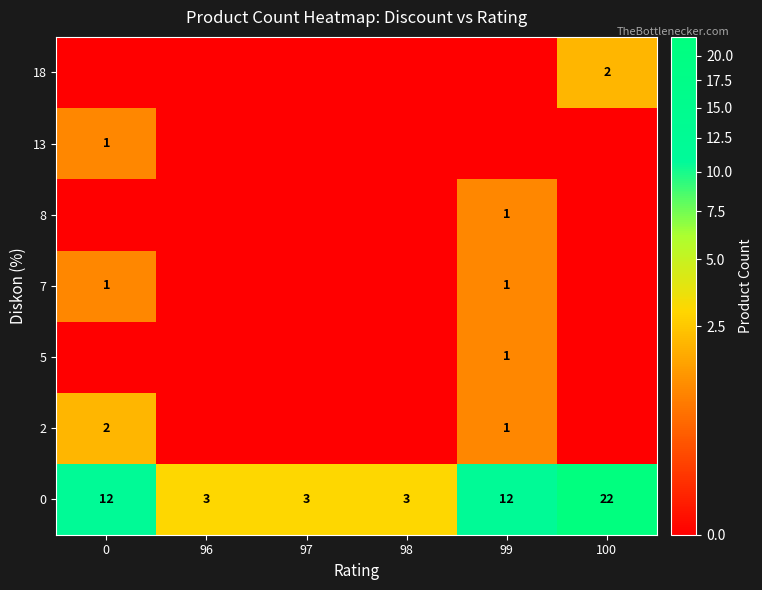

What is the total value across all series at 98?

3